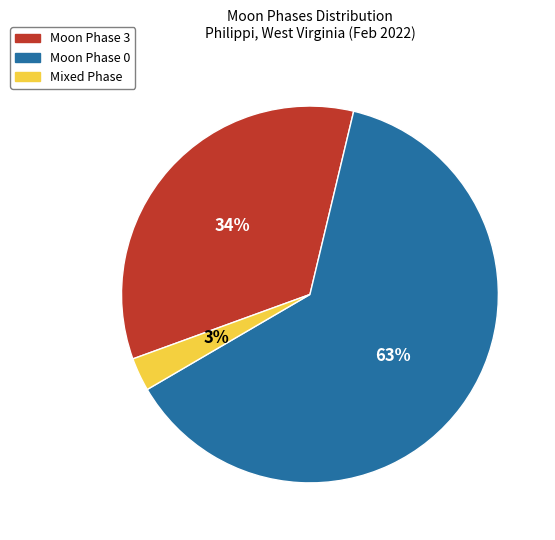

How many segments does this pie chart have?

3